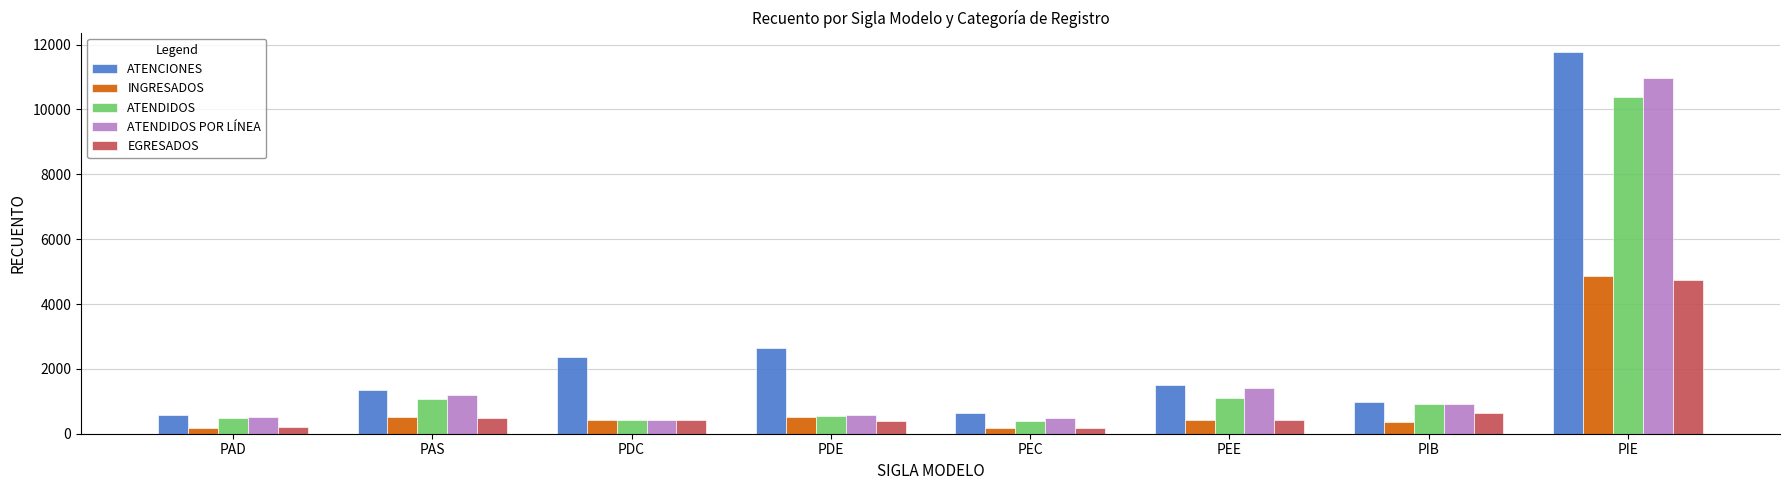

Between PDC and PEC, which series saw the biggest shift?

ATENCIONES